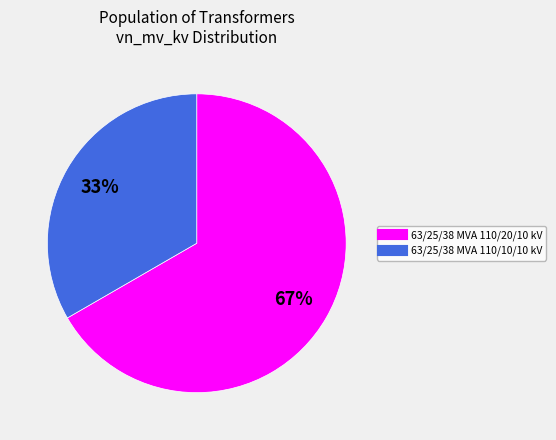

Do 63/25/38 MVA 110/20/10 kV and 63/25/38 MVA 110/10/10 kV together represent more than half of the pie?

Yes